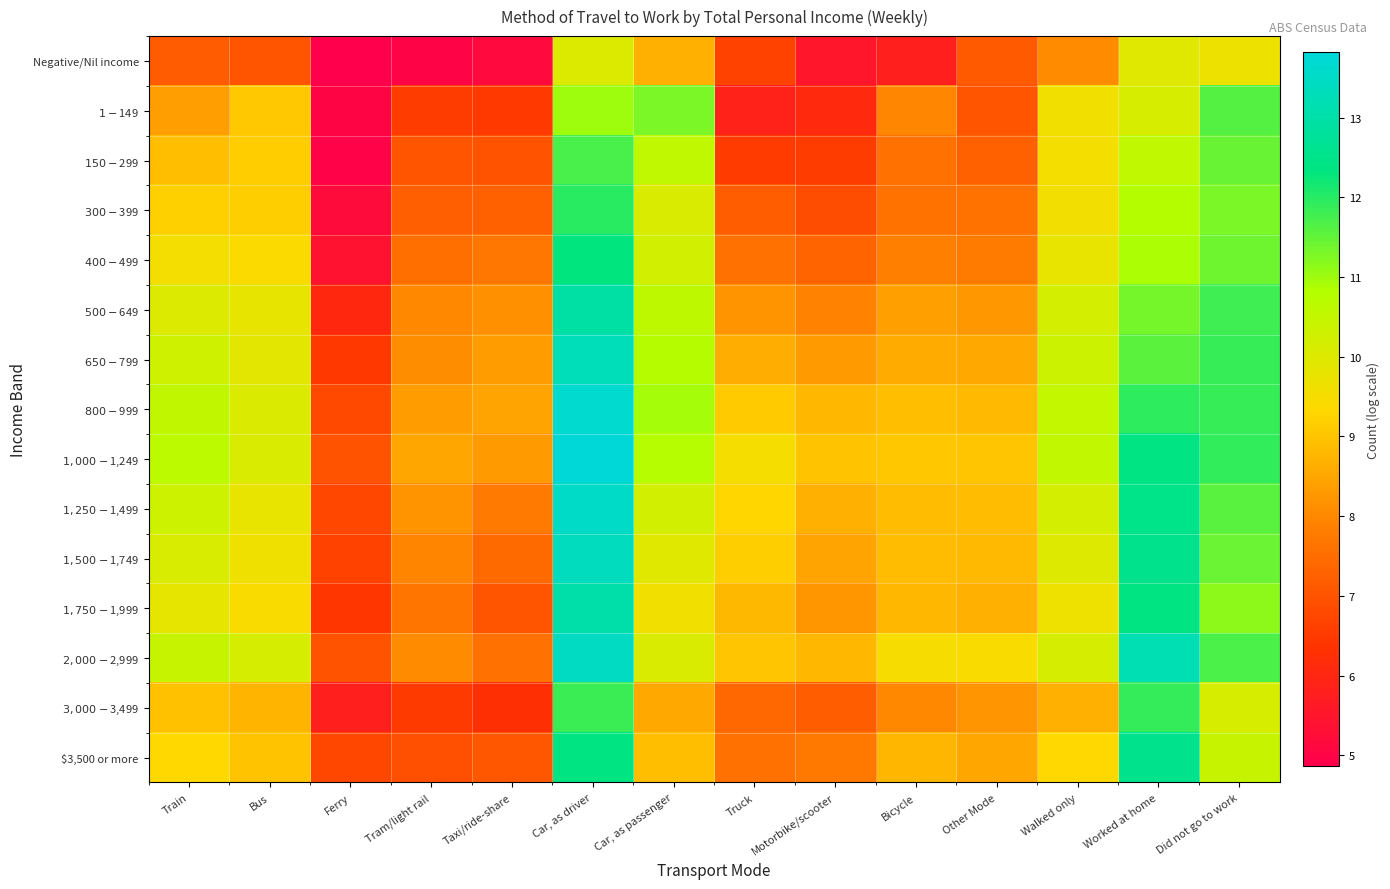

Which series has the largest total across all categories?

$1,000-$1,249